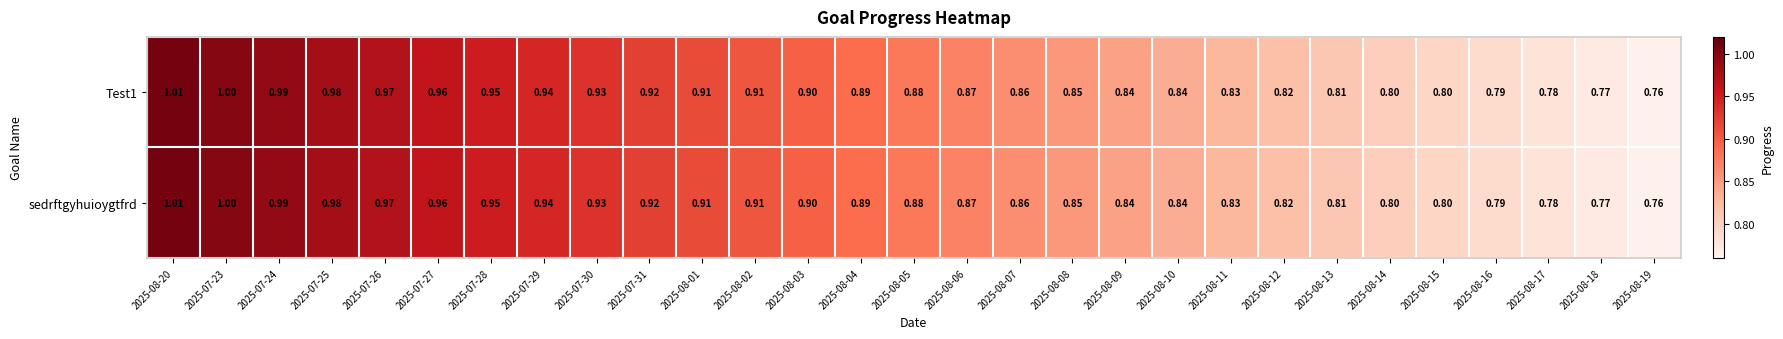

Is the value of Test1 at 2025-08-20 greater than the value of sedrftgyhuioygtfrd at 2025-08-09?

Yes